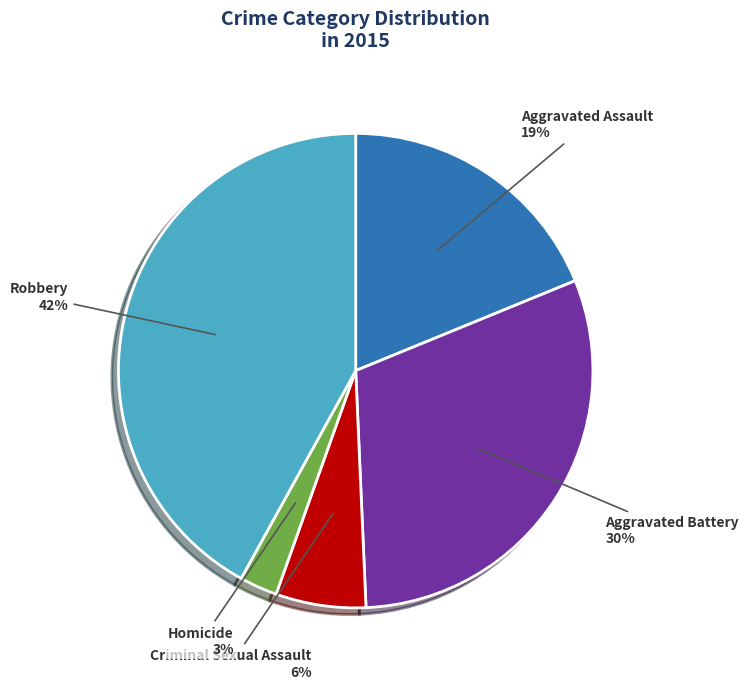

Is there any slice that represents more than half of the pie?

No